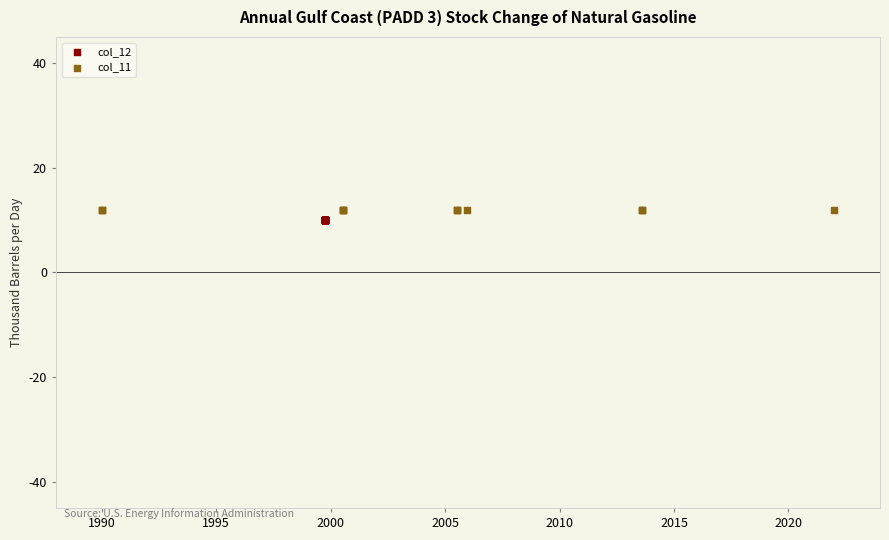

What are all the series names shown in the legend?

col_12, col_11